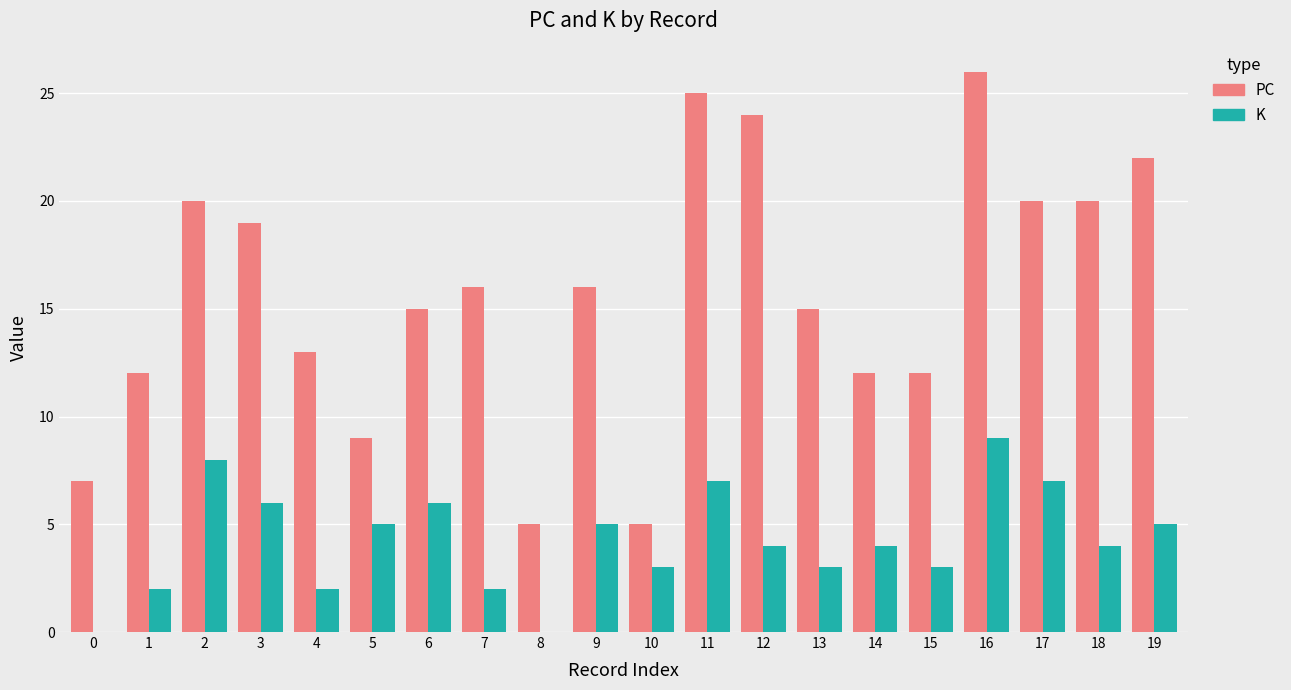

The value of K at 7 is 4. True or false?

False